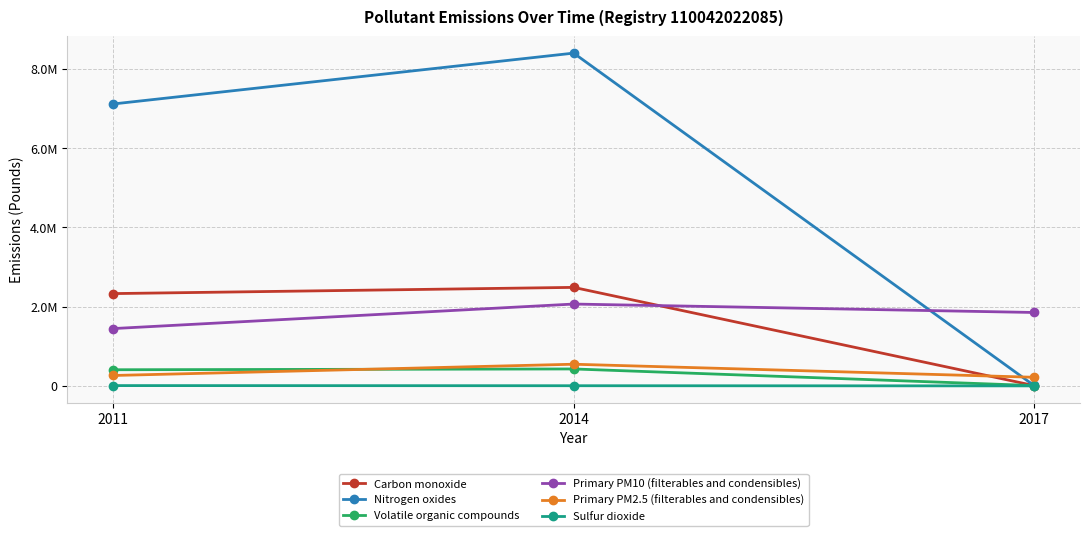

Is this an area chart (filled region under the line)?

No